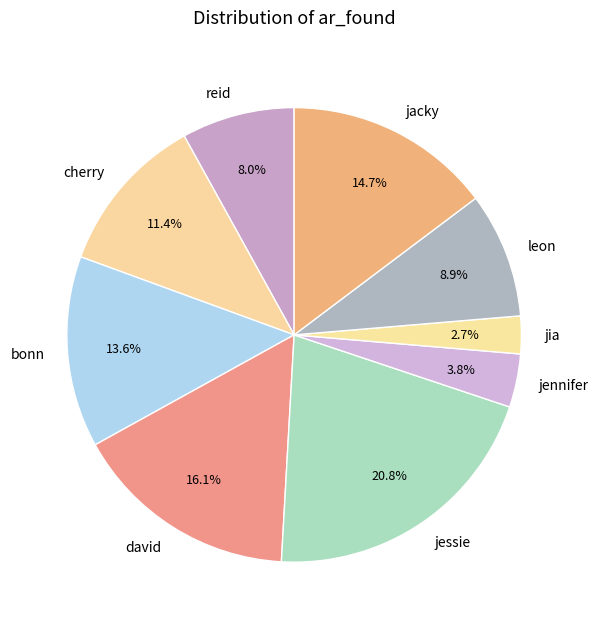

Which slice is the smallest?

jia